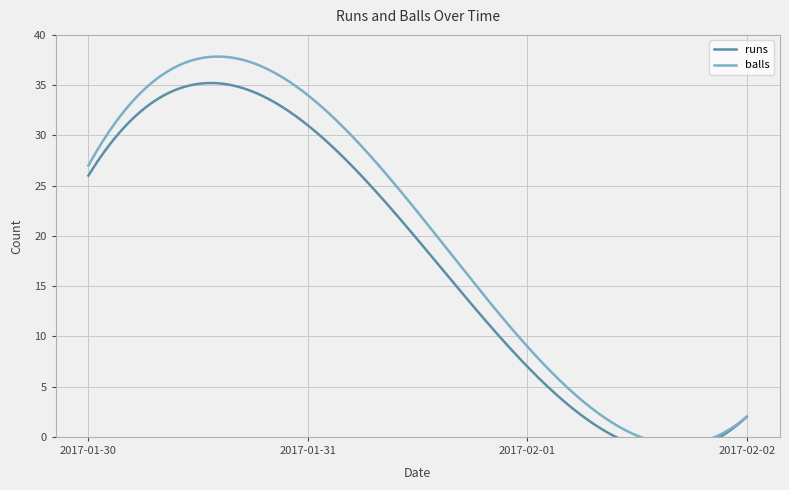

What is the average value of the balls series?

18